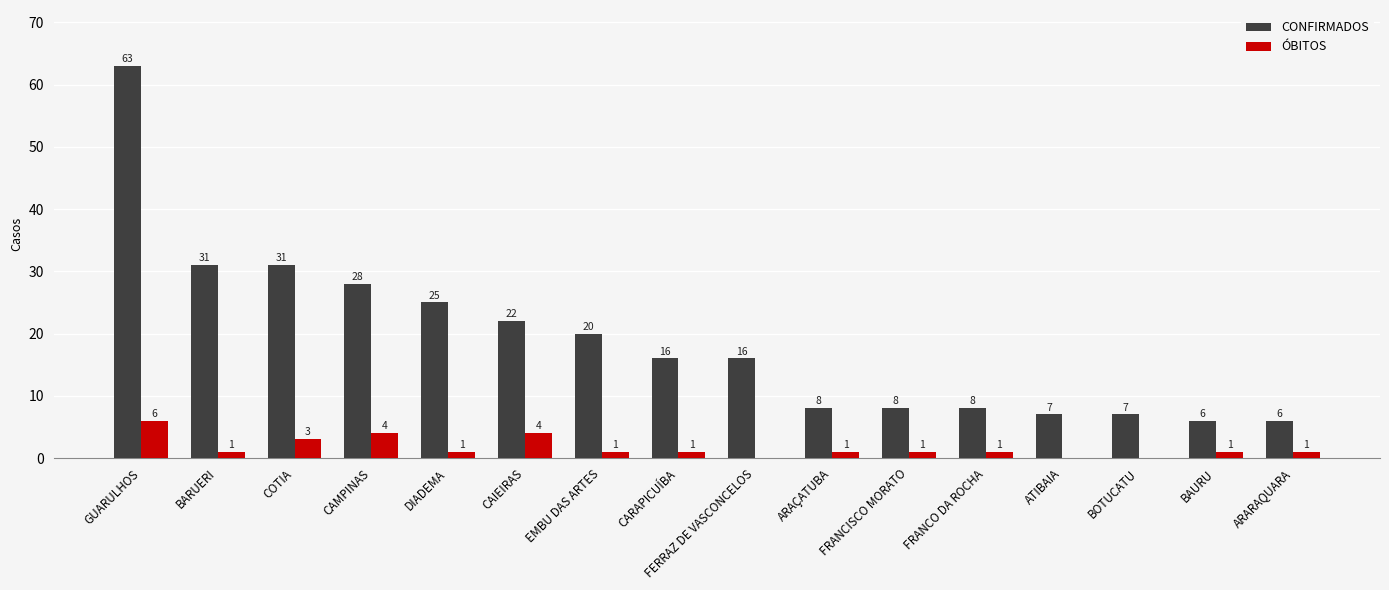

At which category is the sum across all series the highest?

GUARULHOS